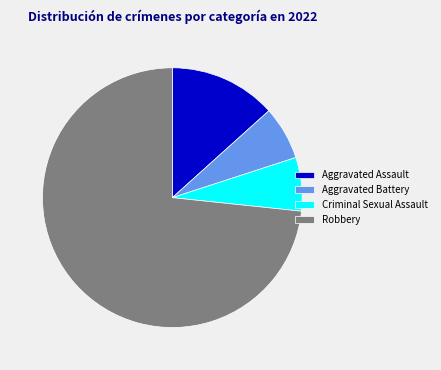

True or false: Aggravated Assault accounts for 2% of the total.

False